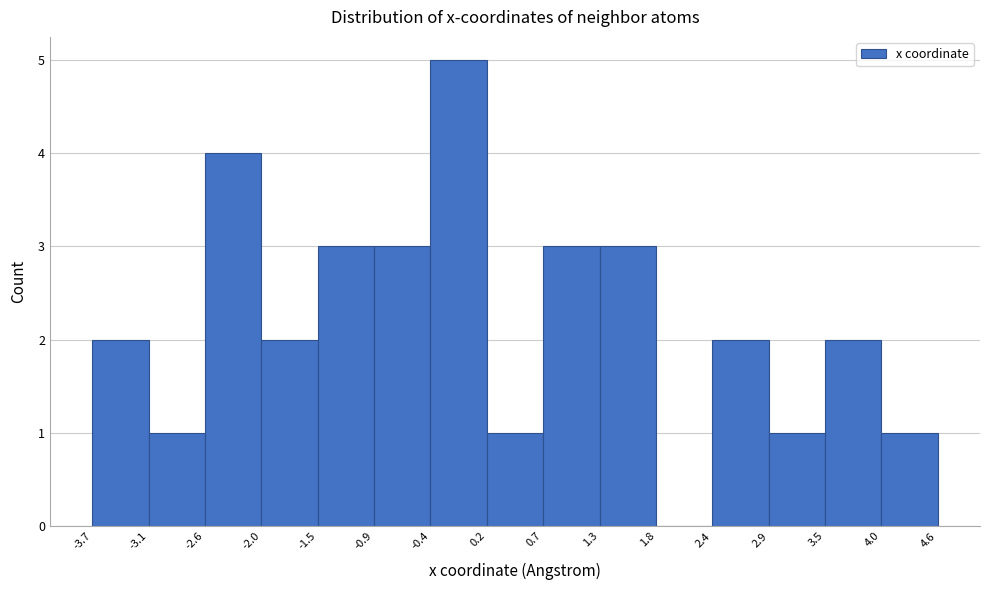

Over which range of the x-axis is the bar tallest?

-0.4 to 0.2